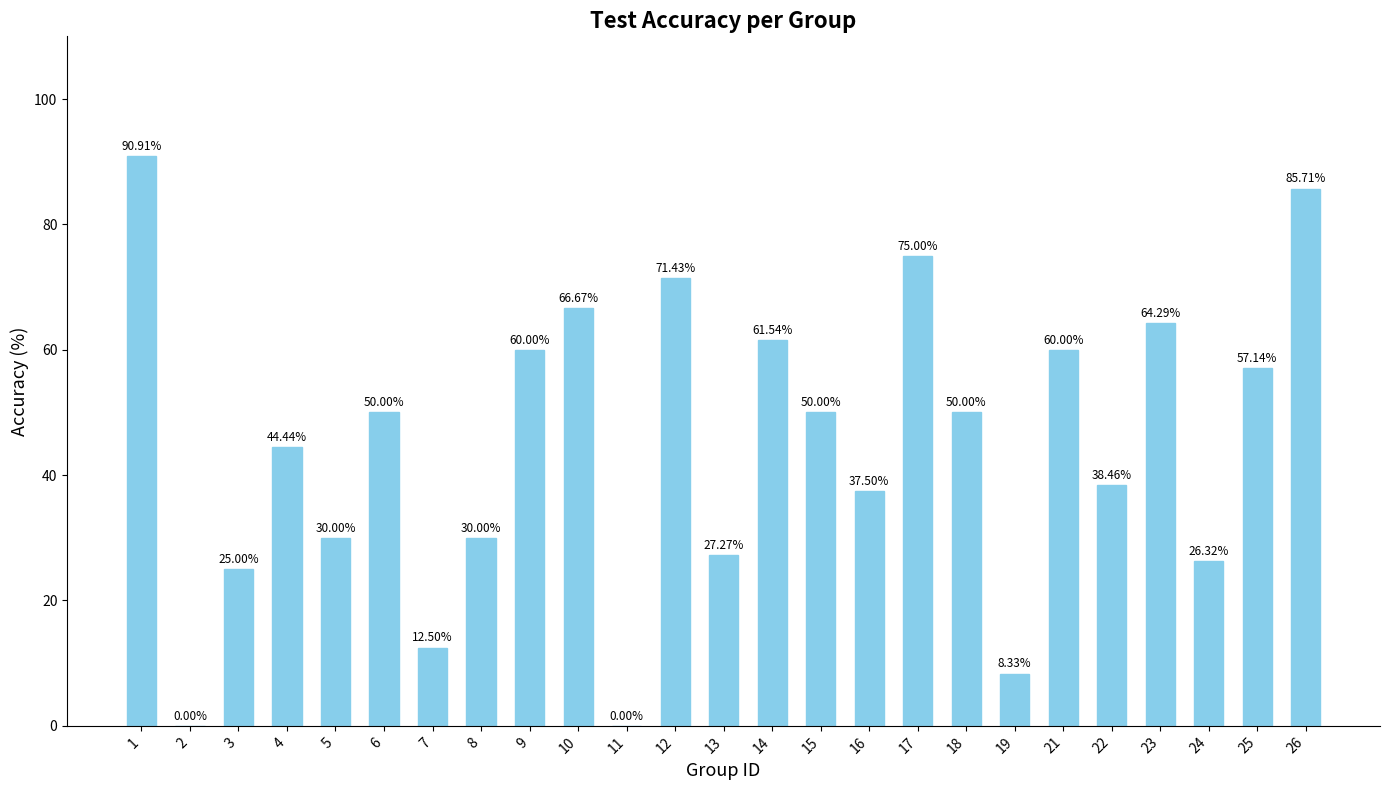

Reading left to right, transcribe all the data shown in this chart.

1=90.9	2=0.0	3=25.0	4=44.4	5=30.0	6=50.0	7=12.5	8=30.0	9=60.0	10=66.7	11=0.0	12=71.4	13=27.3	14=61.5	15=50.0	16=37.5	17=75.0	18=50.0	19=8.3	21=60.0	22=38.5	23=64.3	24=26.3	25=57.1	26=85.7